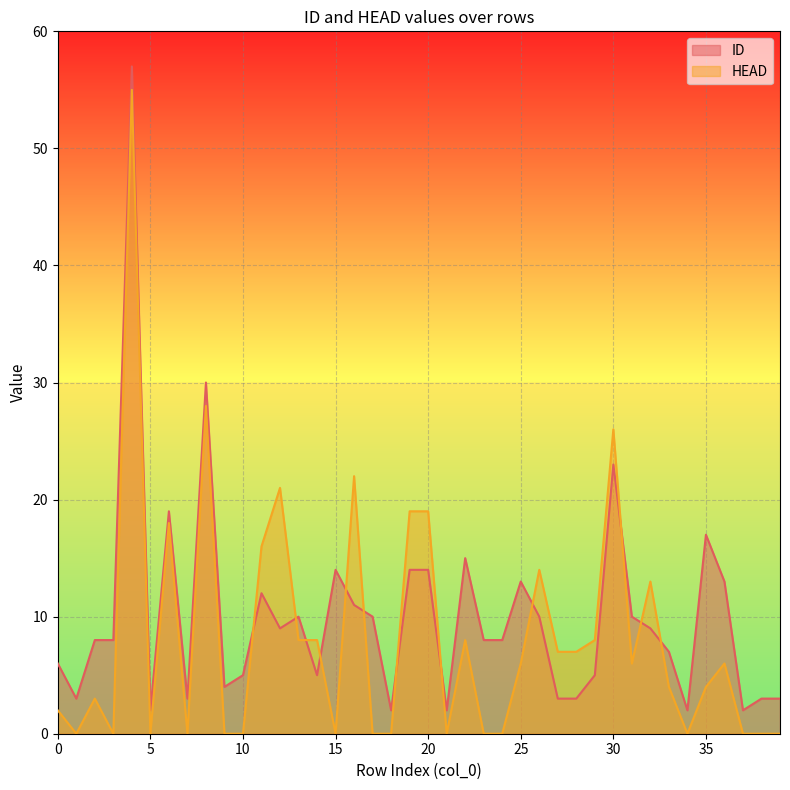

What are all the series names shown in the legend?

ID, HEAD